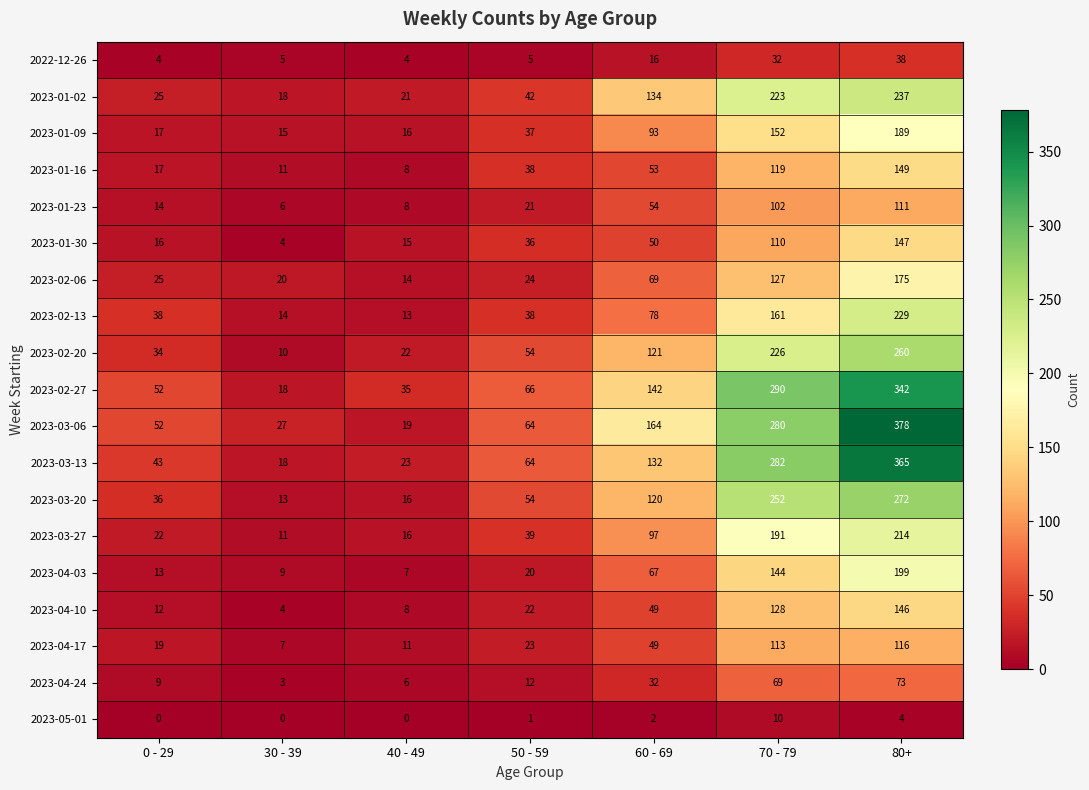

Where is 2022-12-26 nearest to the value 21?

60 - 69